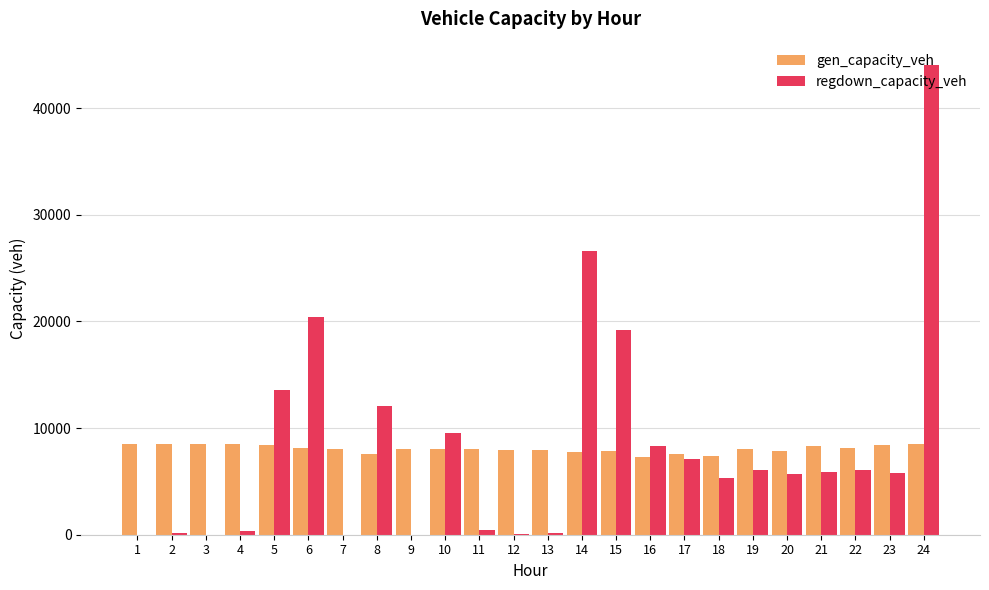

At which category is the sum across all series the highest?

24